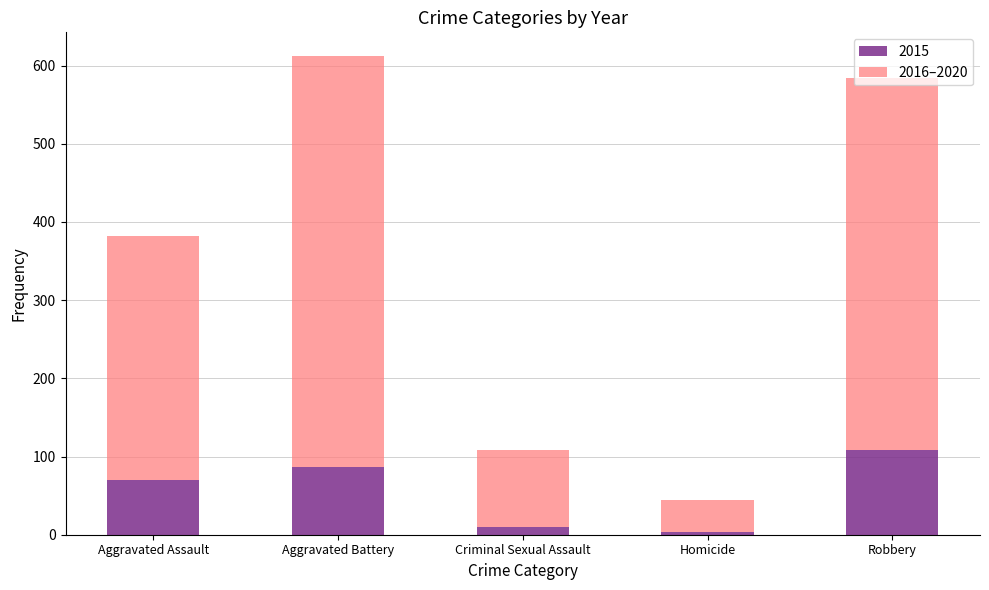

The value of 2015 at Aggravated Assault is 70. True or false?

True